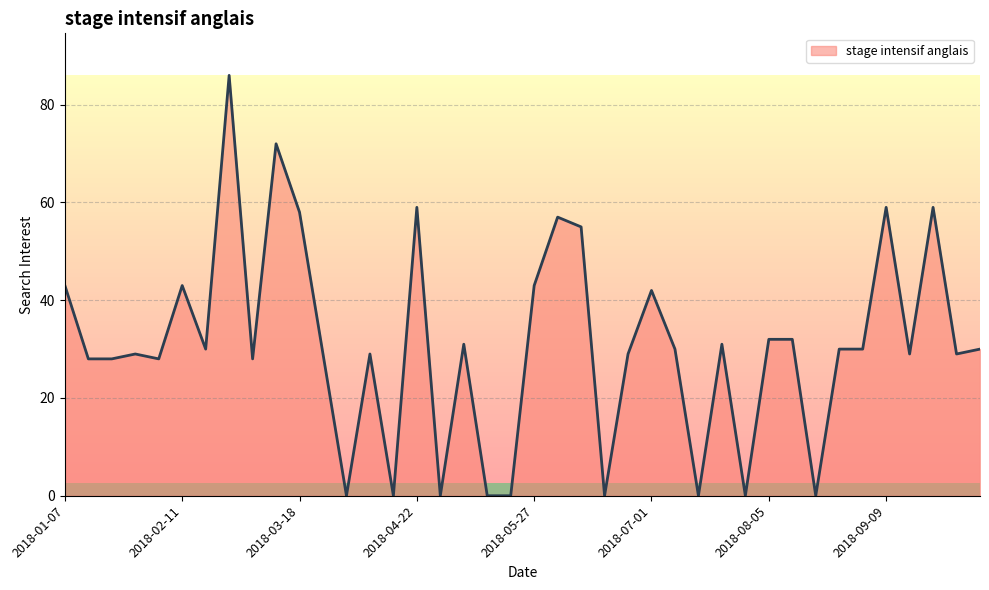

What is the difference between the maximum and minimum values?

86